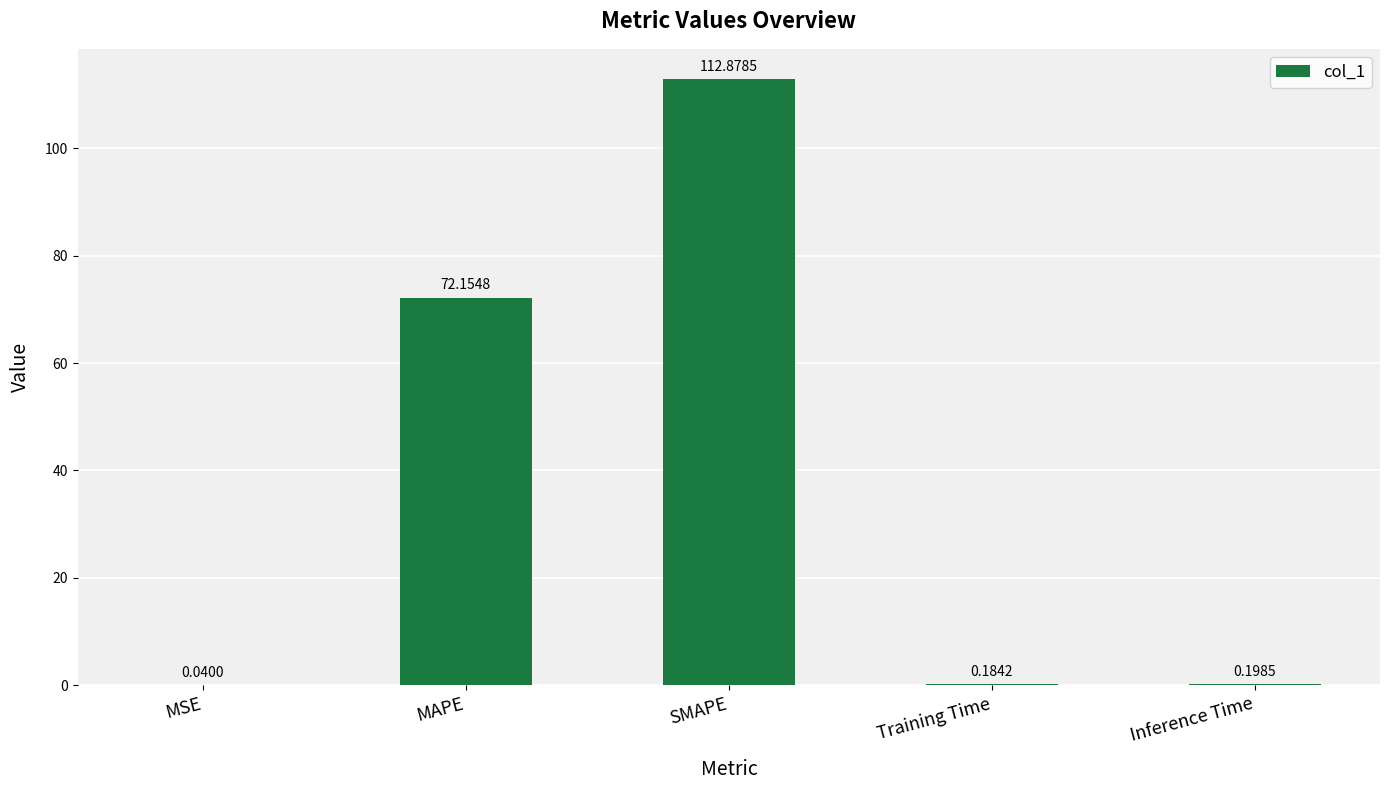

Which has a higher value, SMAPE or Inference Time?

SMAPE